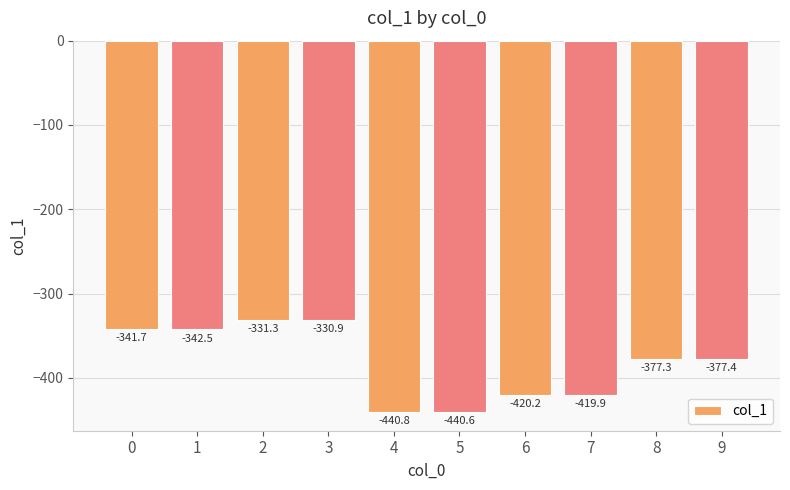

List the labels in order of value, smallest first.

4, 5, 6, 7, 9, 8, 1, 0, 2, 3